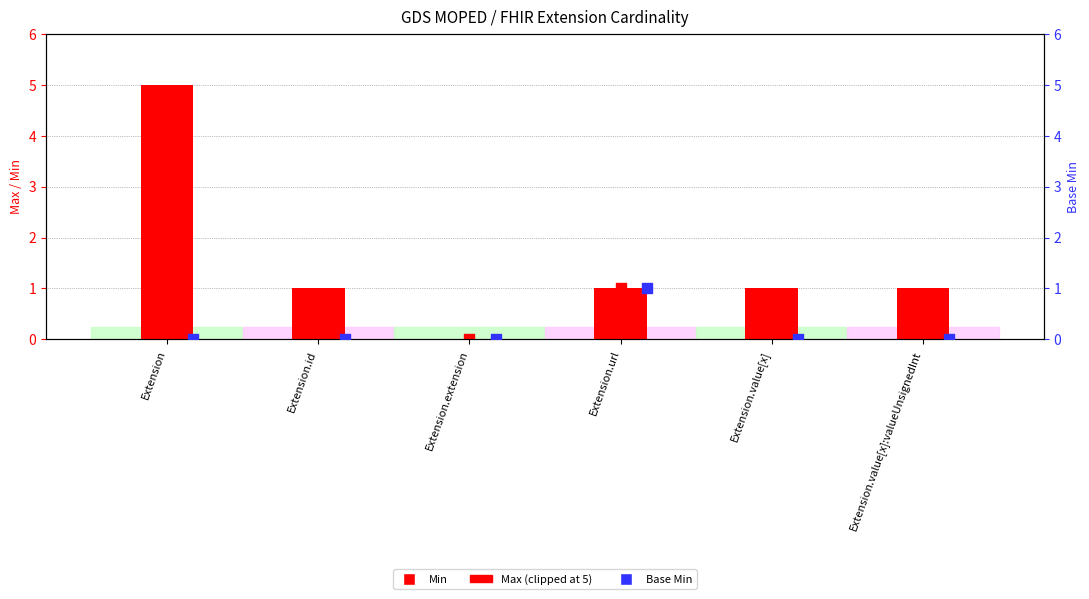

What is the total value across all series at Extension.value[x]?

1